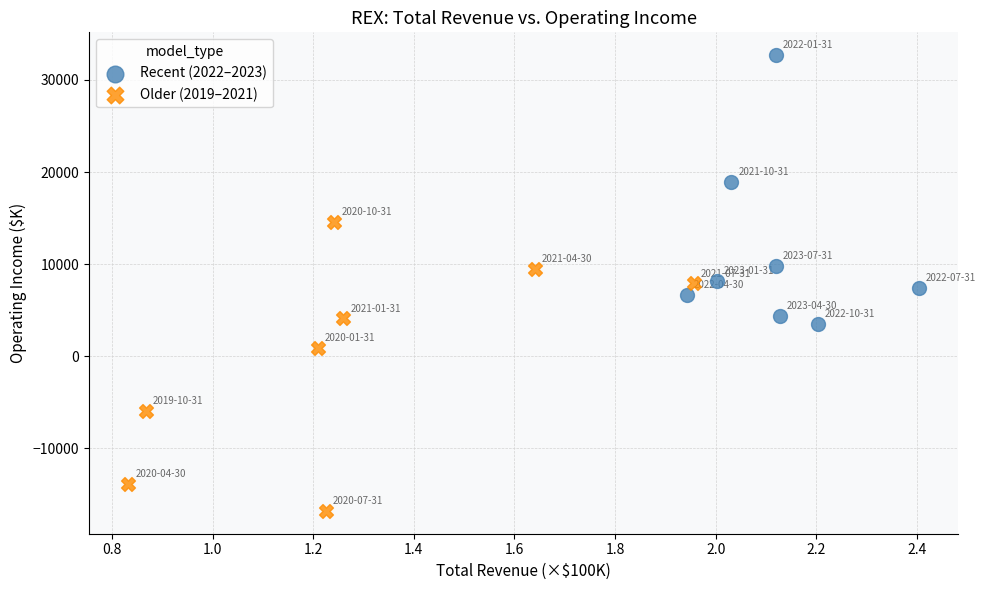

Which series has the largest Y range (max minus min)?

Older (2019–2021)